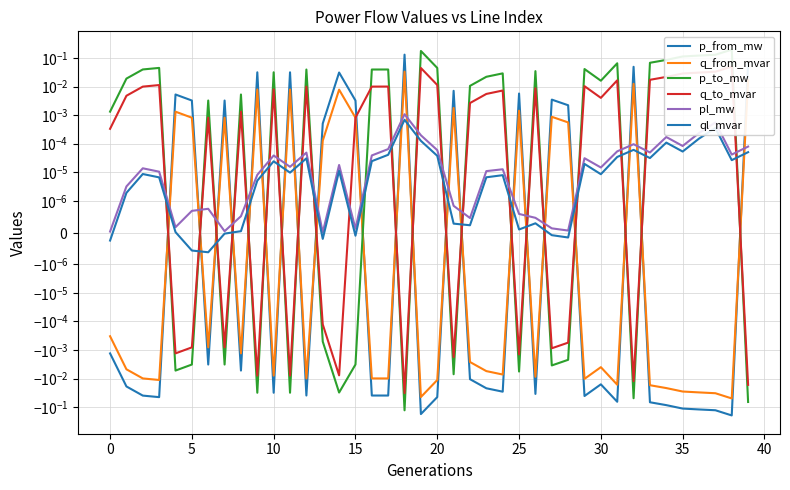

How many categories are shown in the chart?

40